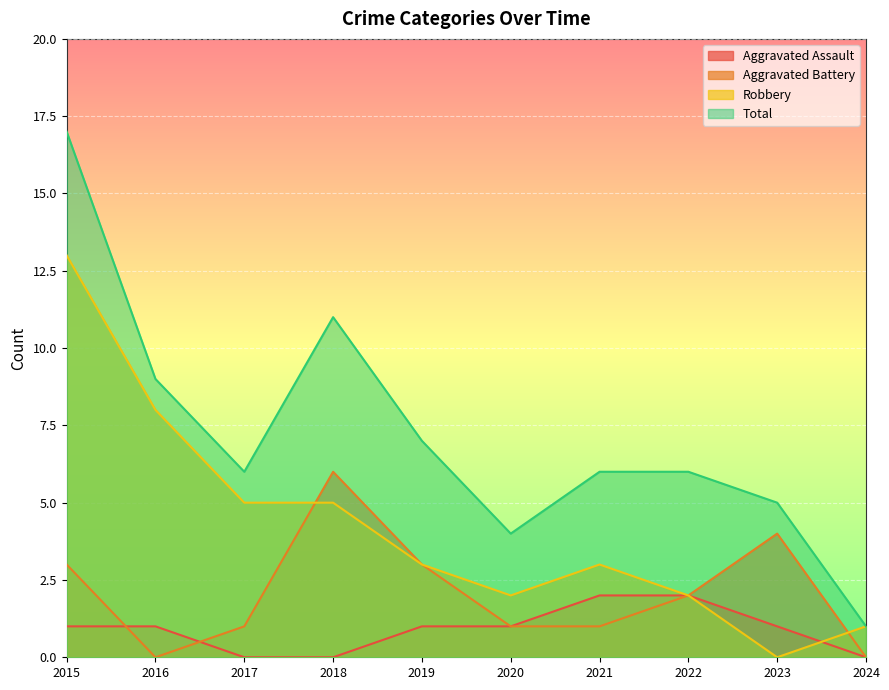

Reading left to right, list all the values displayed in this chart.

Aggravated Assault: 1	1	0	0	1	1	2	2	1	0
Aggravated Battery: 3	0	1	6	3	1	1	2	4	0
Robbery: 13	8	5	5	3	2	3	2	0	1
Total: 17	9	6	11	7	4	6	6	5	1